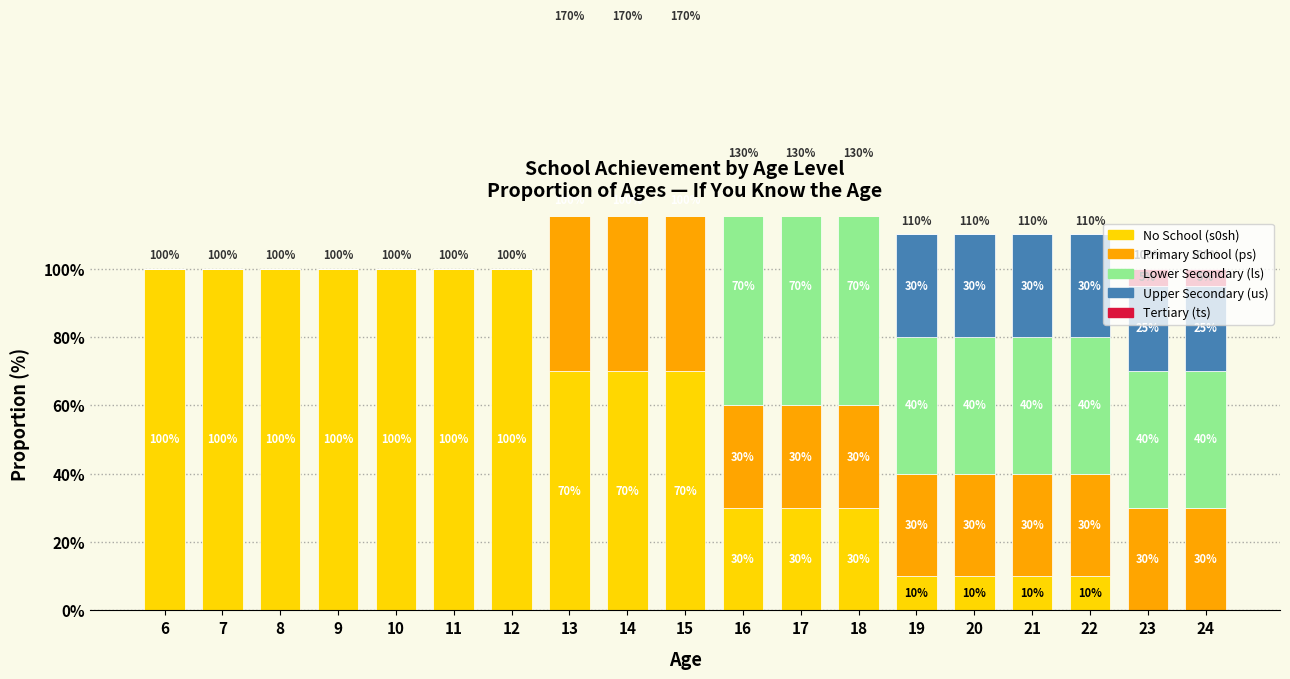

What is the maximum value for ts?

5